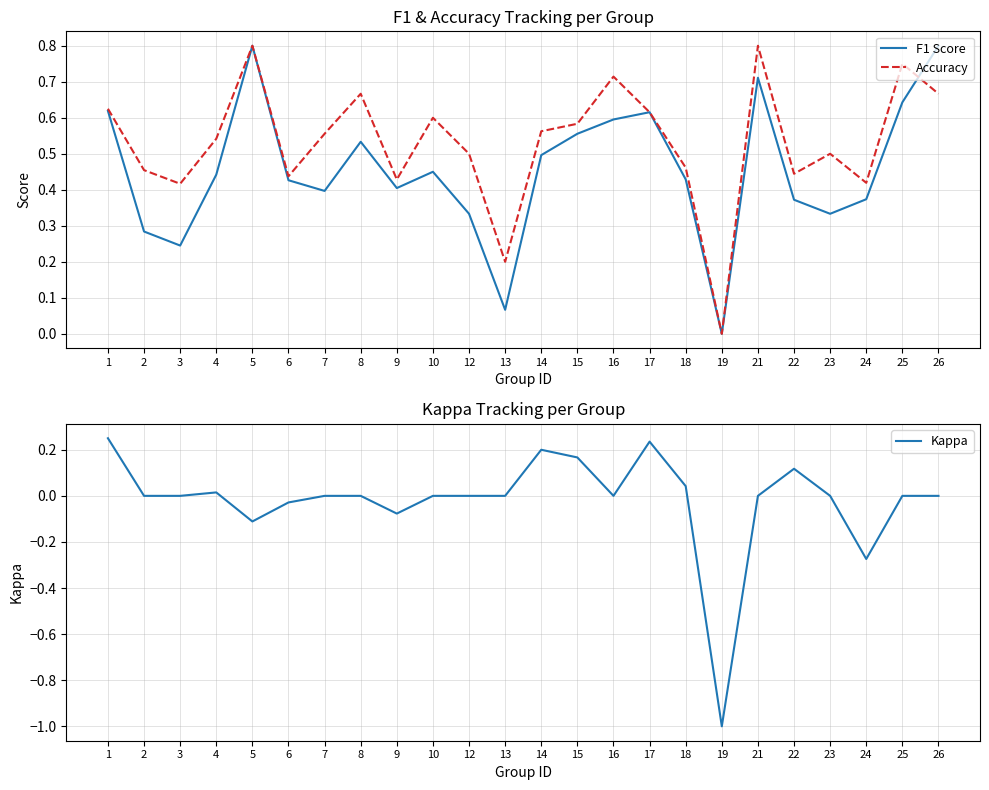

Count the number of categories in the chart.

24